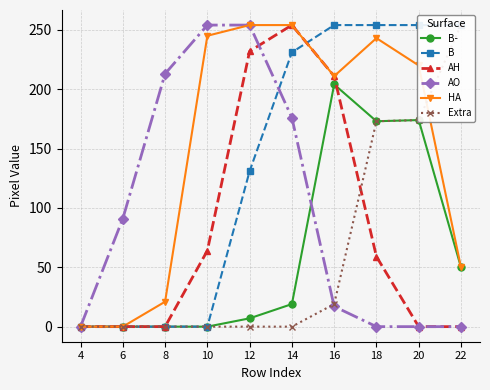

At which label does HA reach its peak?

12